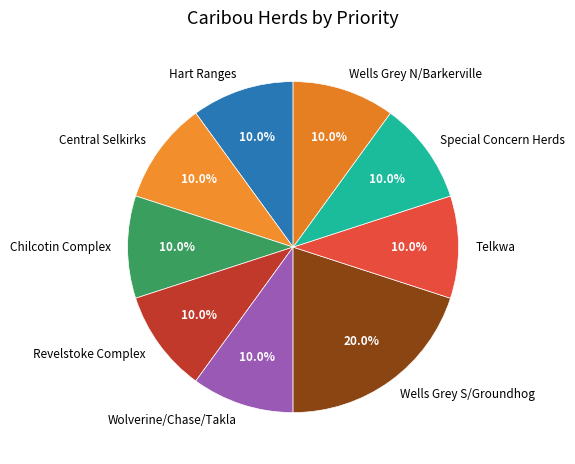

To the nearest percent, what portion does Revelstoke Complex represent?

10%